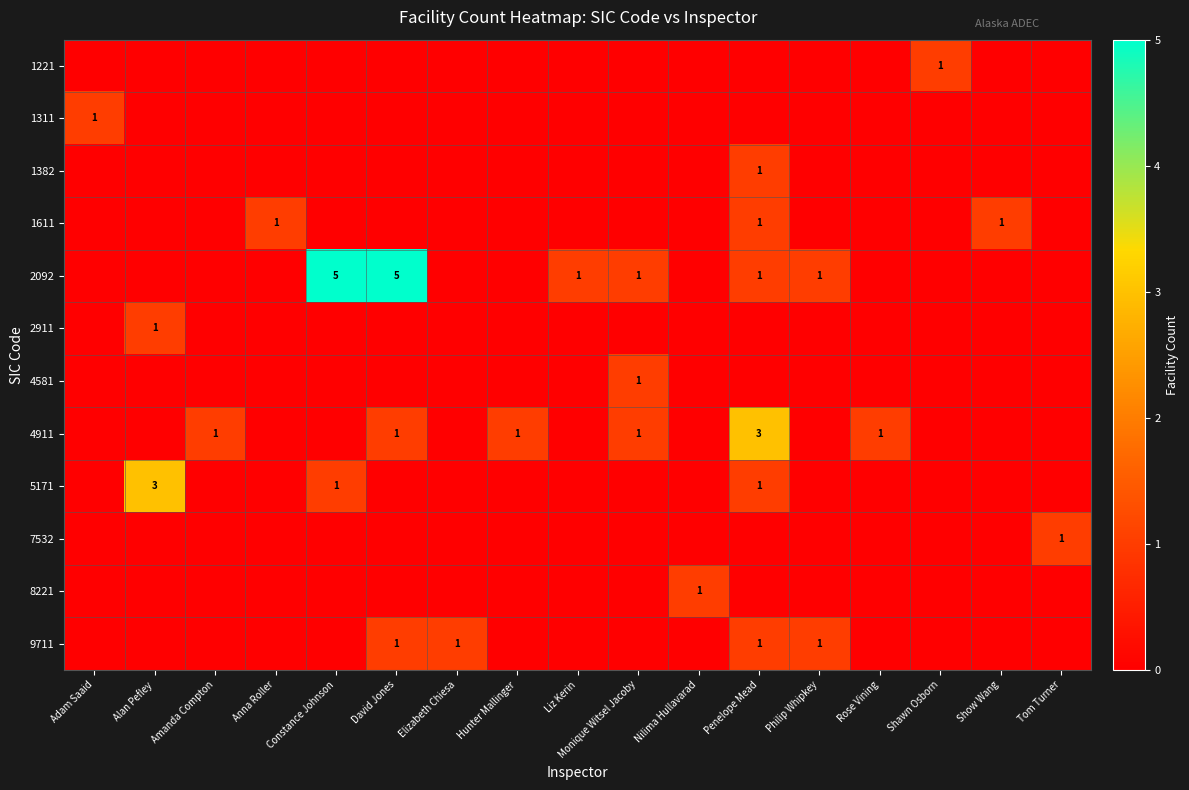

The value of 4911 at Rose Vining is 0. True or false?

False